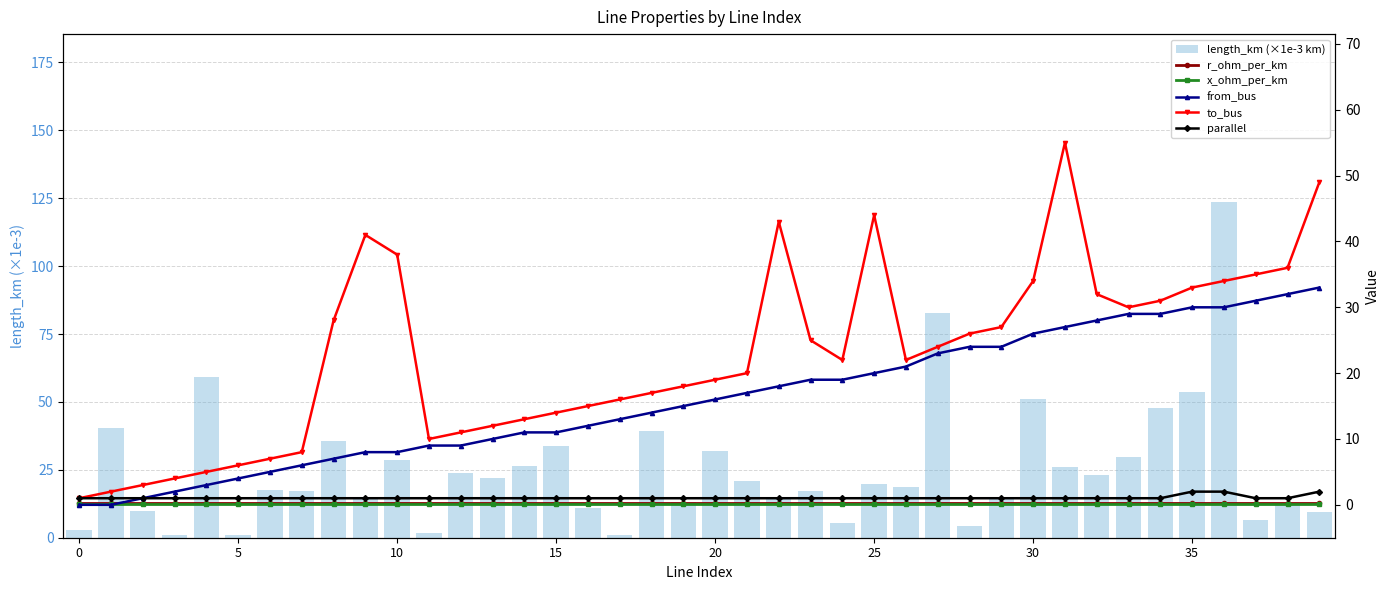

Between 30 and 0, which is larger?

30